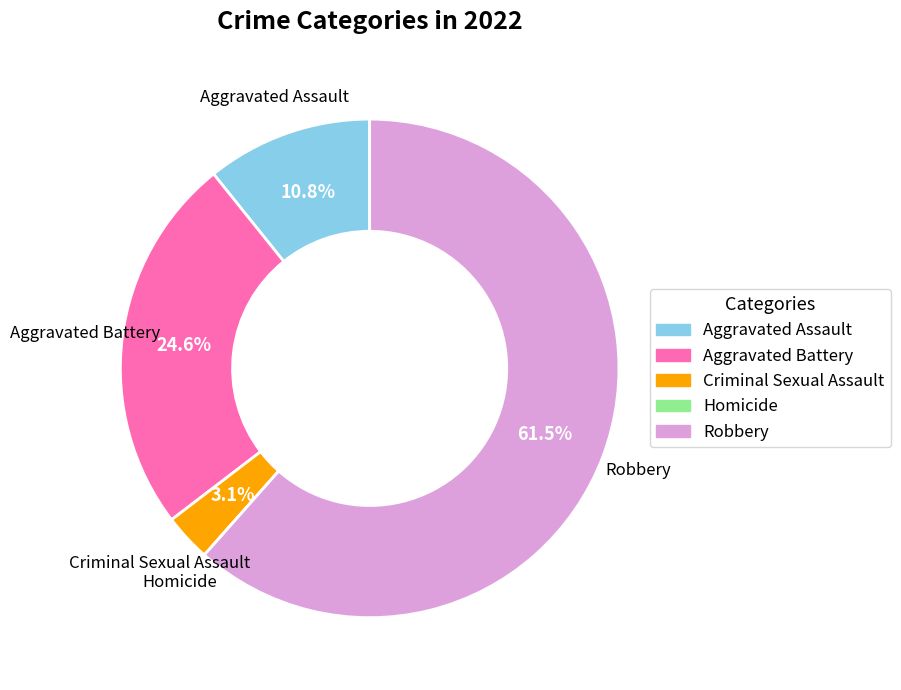

Does Robbery represent more than half of the total?

Yes